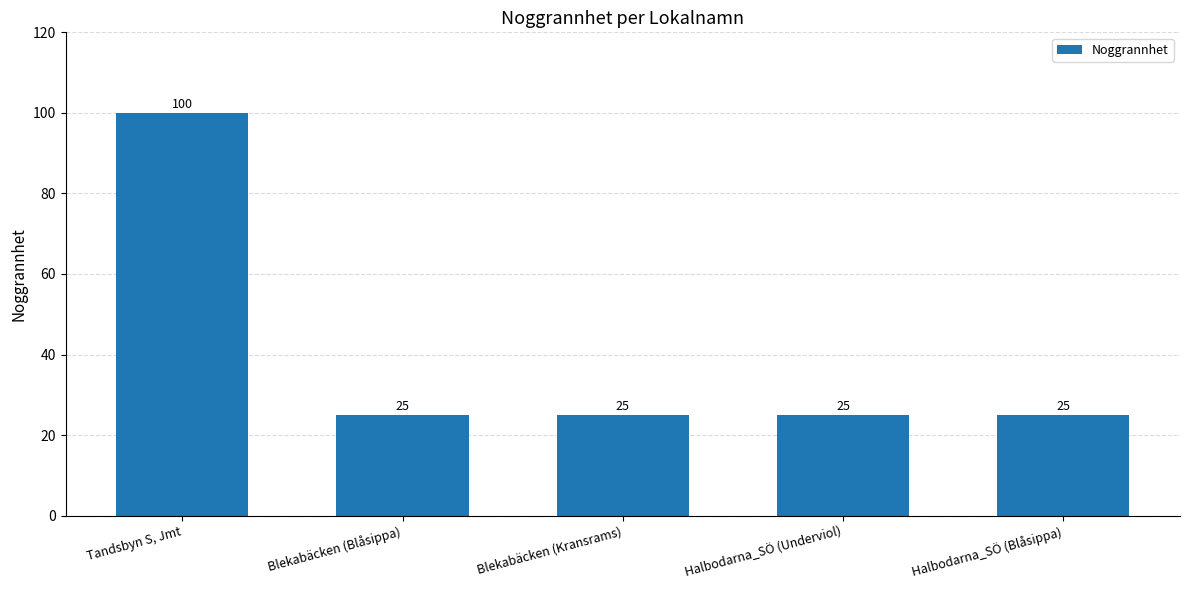

How many values exceed 25?

1